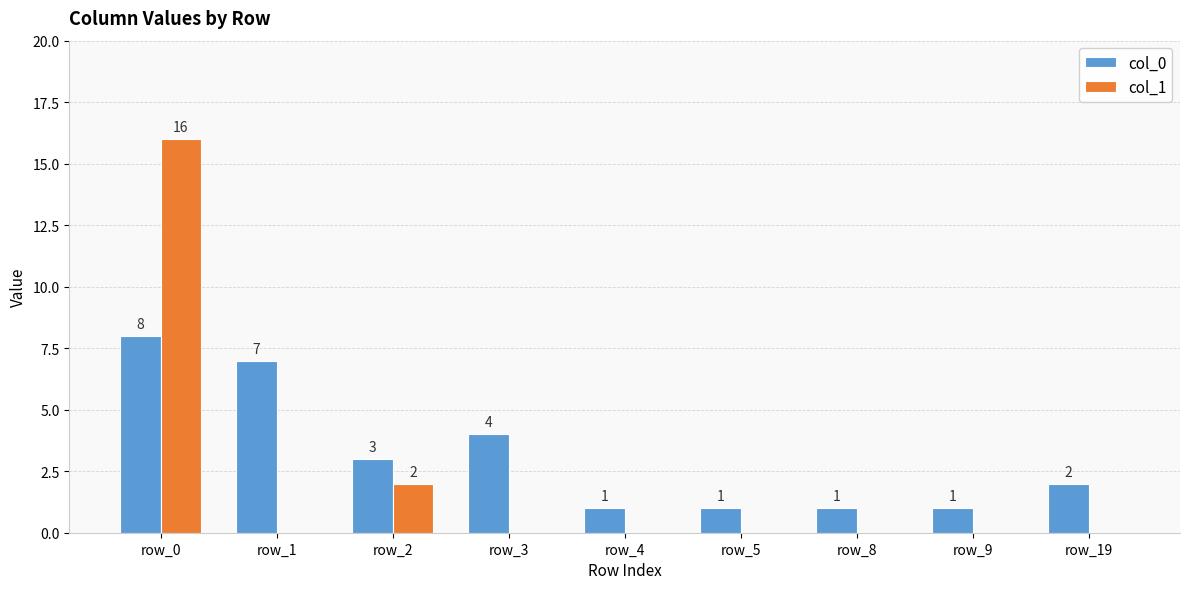

The col_1 series shows -6 at row_3. True or false?

False